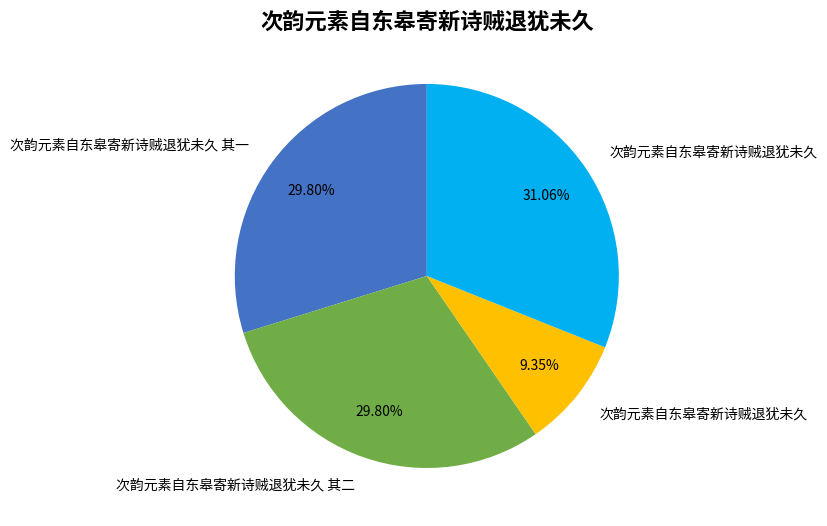

Does any single category account for the majority?

No